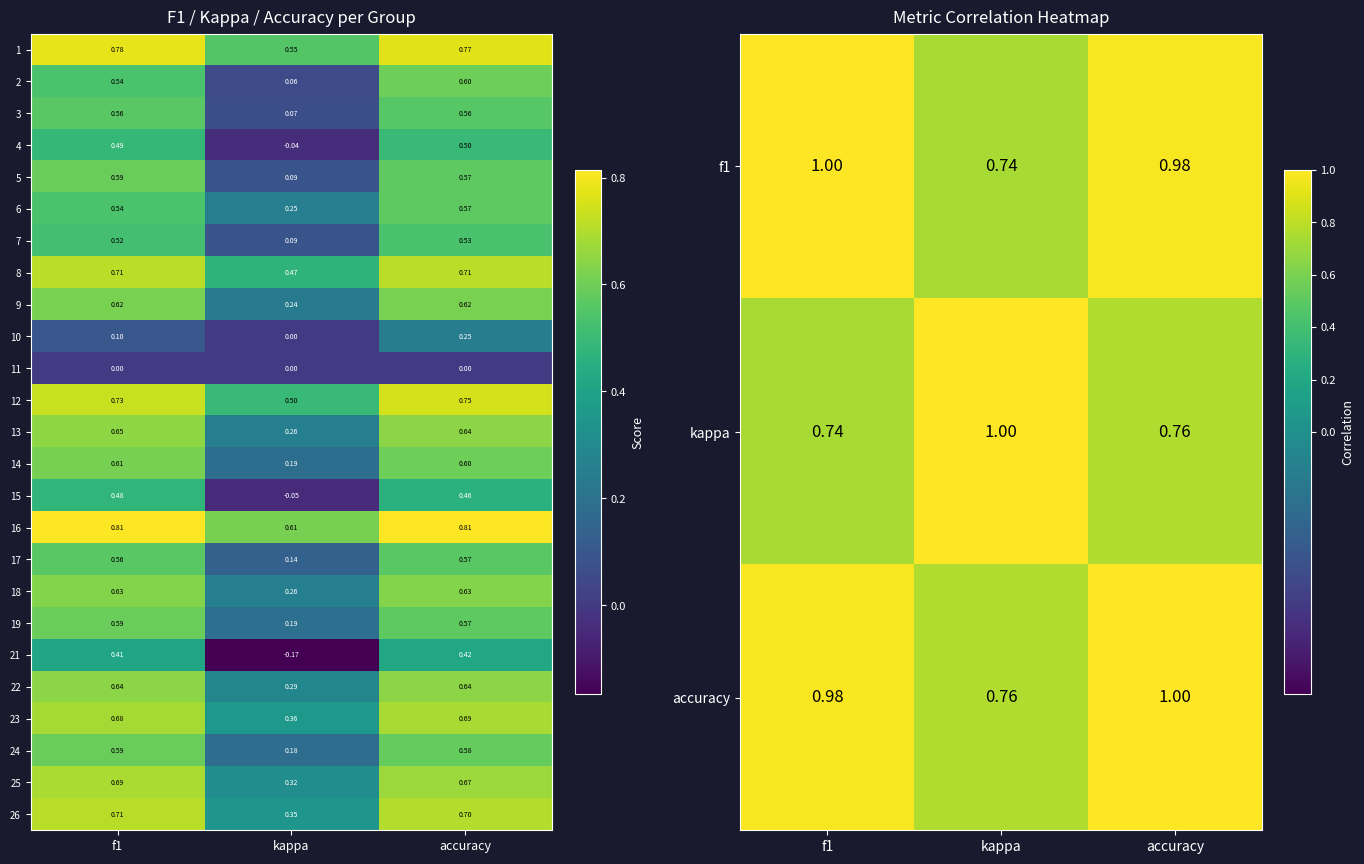

Is the value of 13 at kappa greater than the value of 1 at accuracy?

No